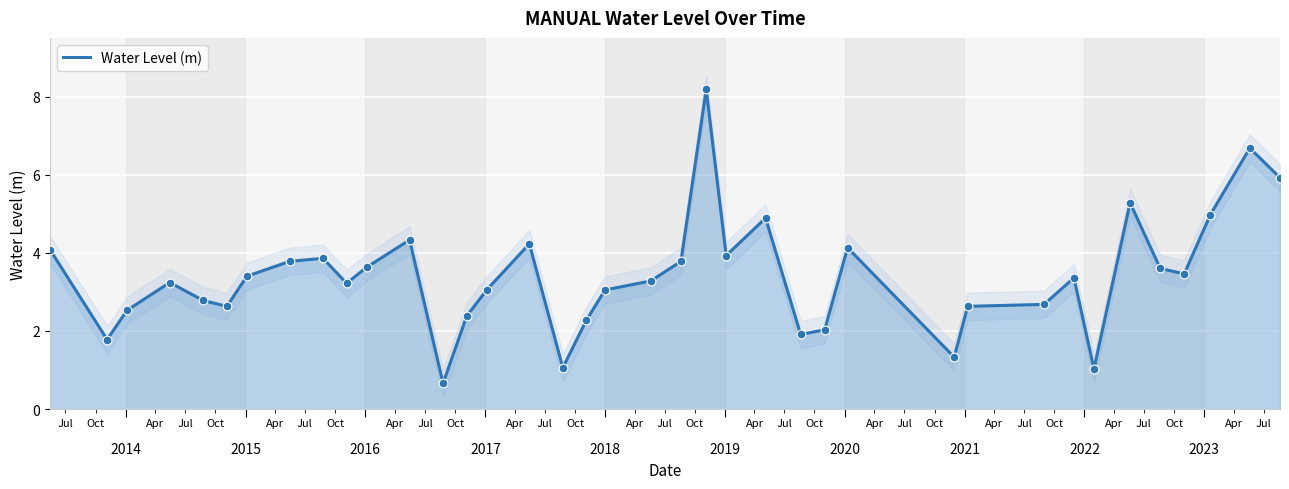

Between 2020 and 2018, which is larger?

2020